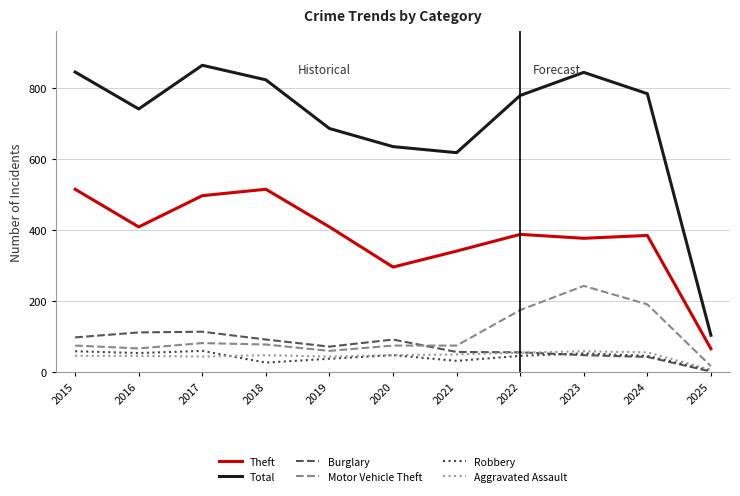

What is the difference between the maximum and minimum values in the Total series?

760